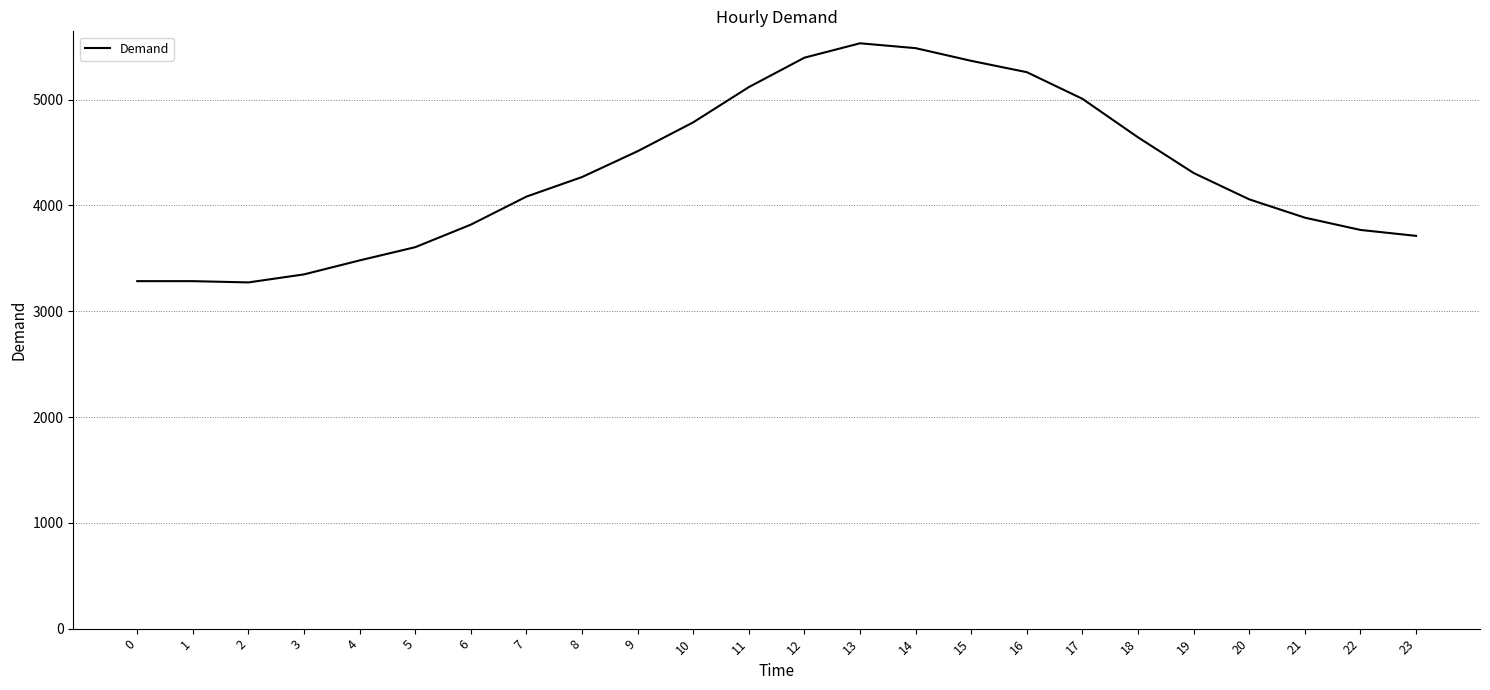

What is the maximum value shown in the chart?

5532